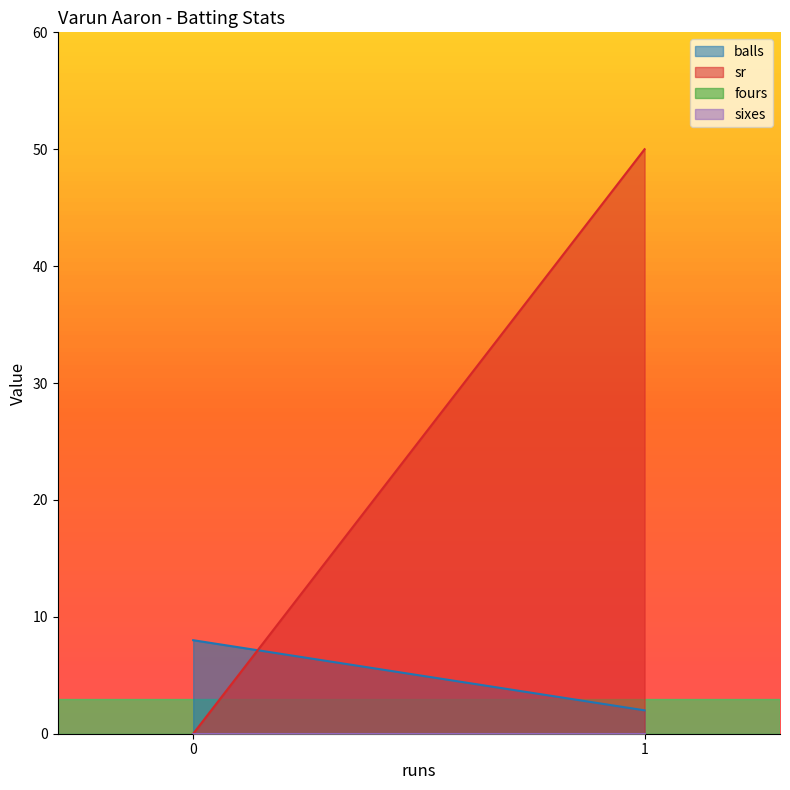

At which category is the sum across all series the highest?

1